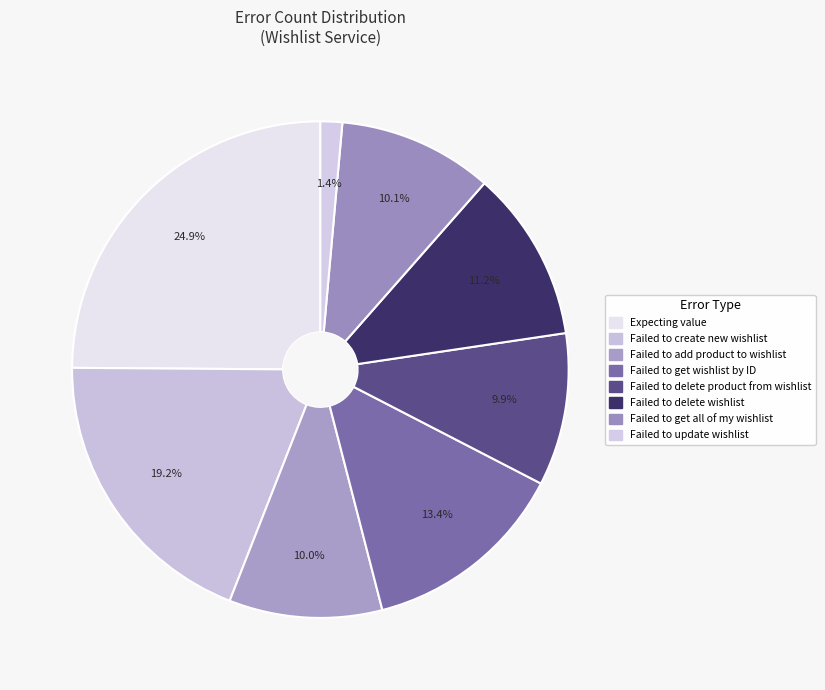

How many segments does this pie chart have?

8